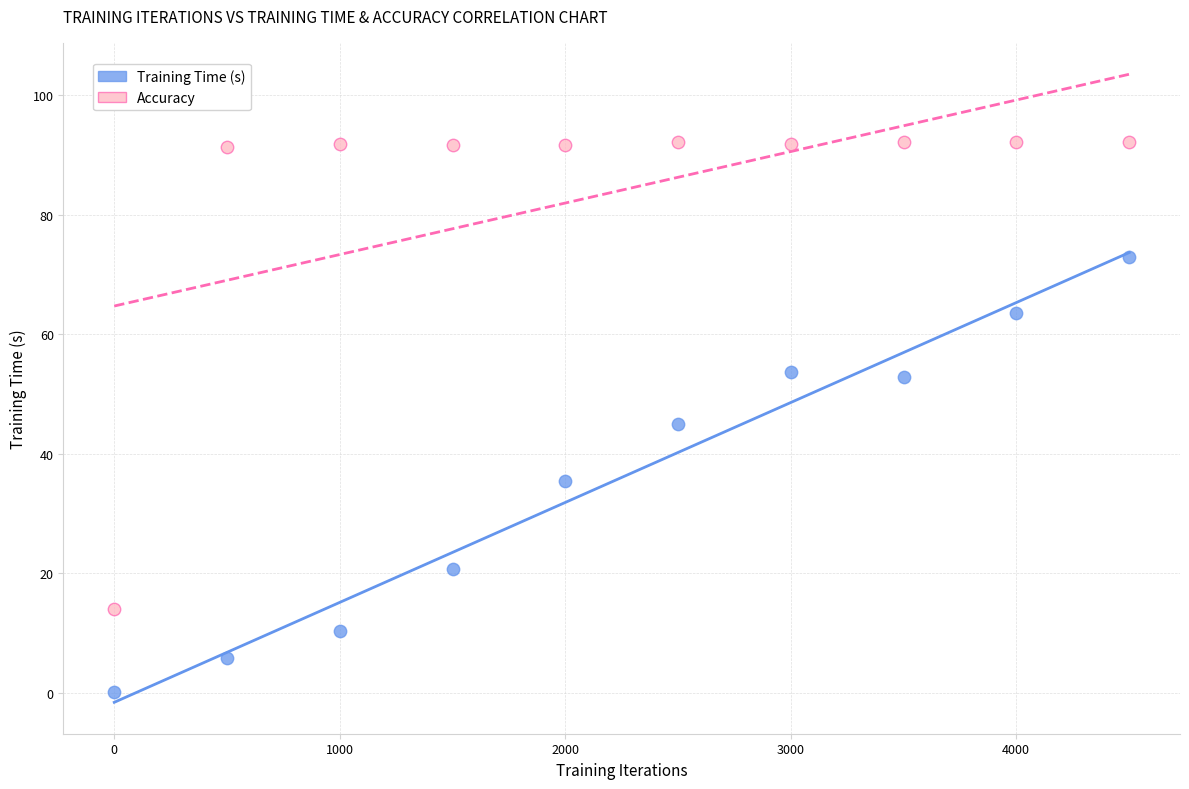

What are all the series names shown in the legend?

Training Time (s), Accuracy